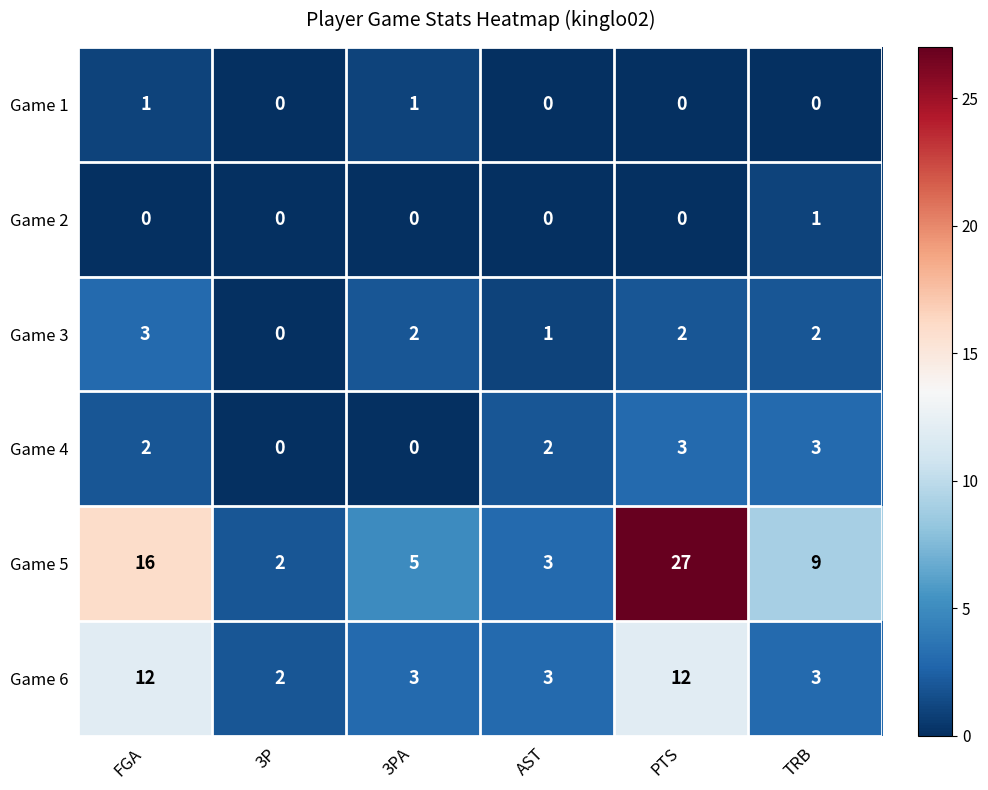

How many values in the Game 6 series are below 3?

1